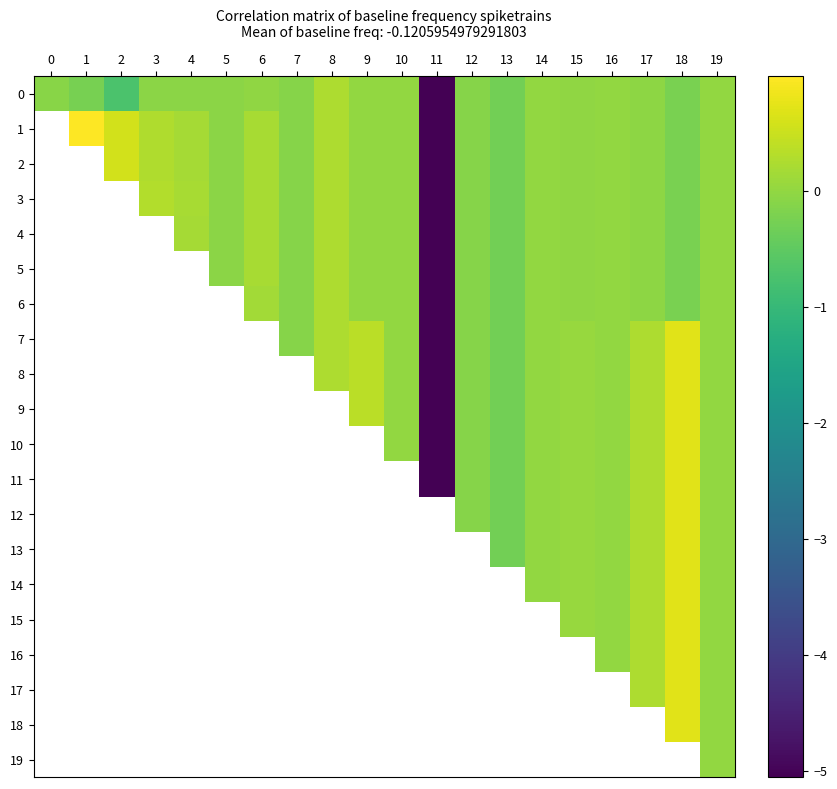

Is it true that 0 equals -0.0 at 6?

True